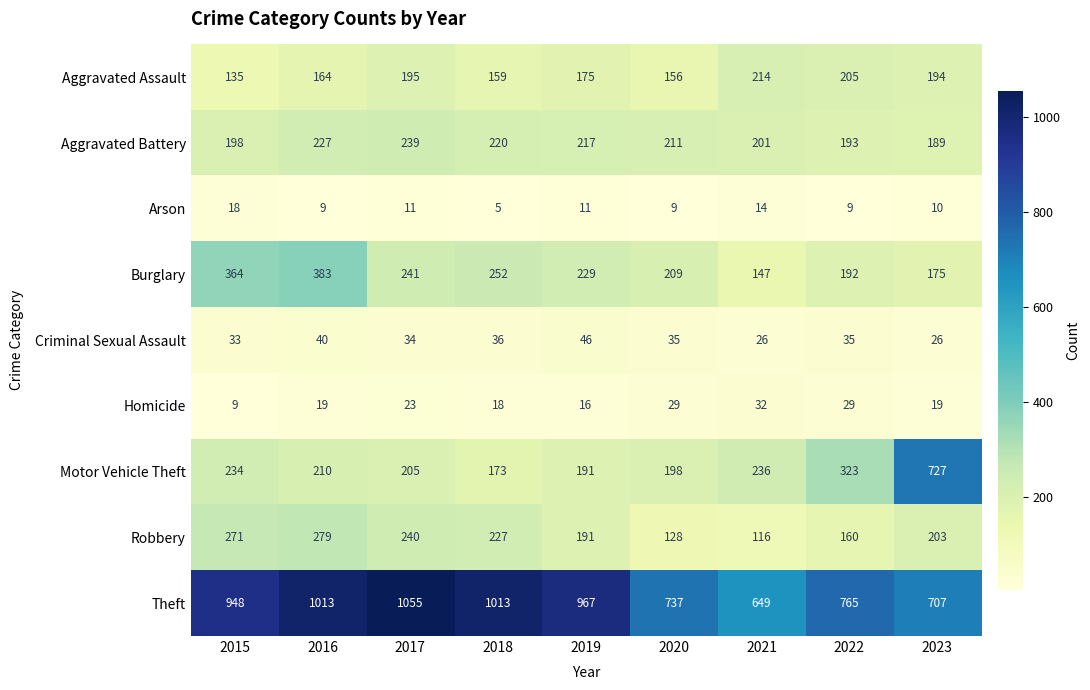

Count the number of data series in this chart.

9